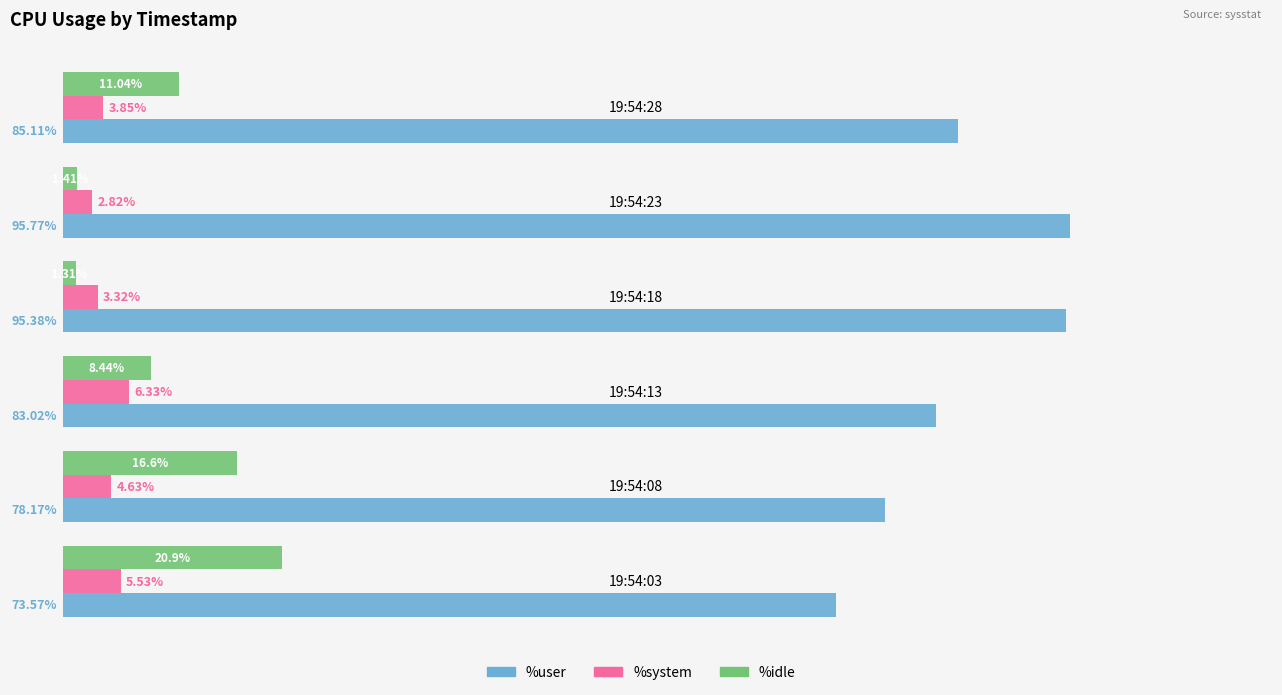

Which series has the largest total across all categories?

%user